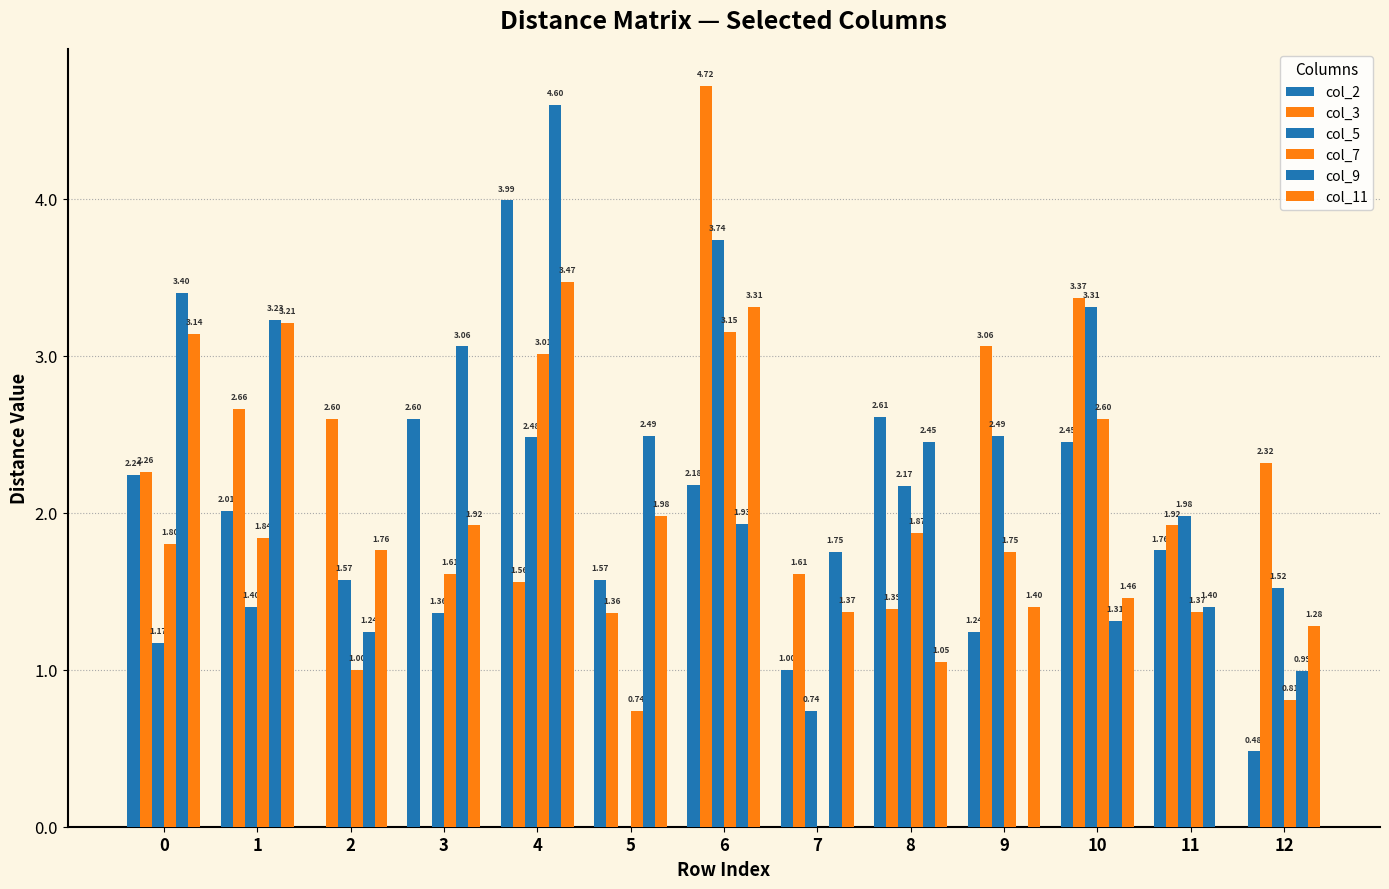

The value of col_5 at 8 is 1.0. True or false?

False